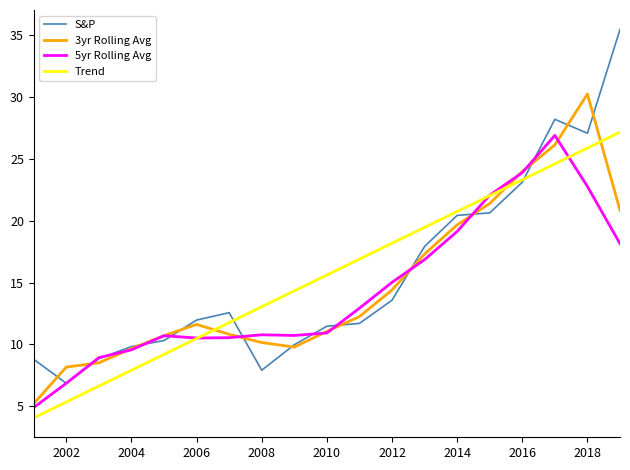

How many distinct data groups are displayed?

4